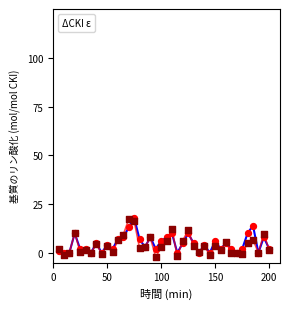

What is the maximum value shown in the chart?

18.0